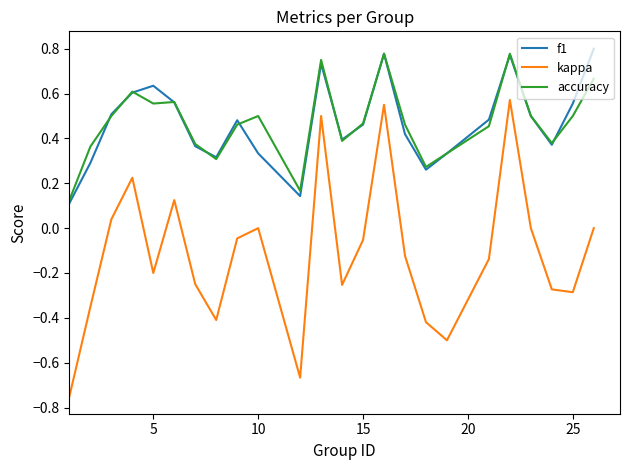

True or false: accuracy and kappa cross at least once.

False